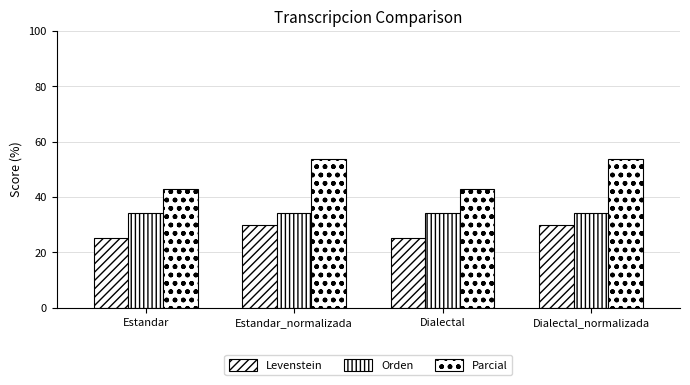

How many bars are there in each group?

3